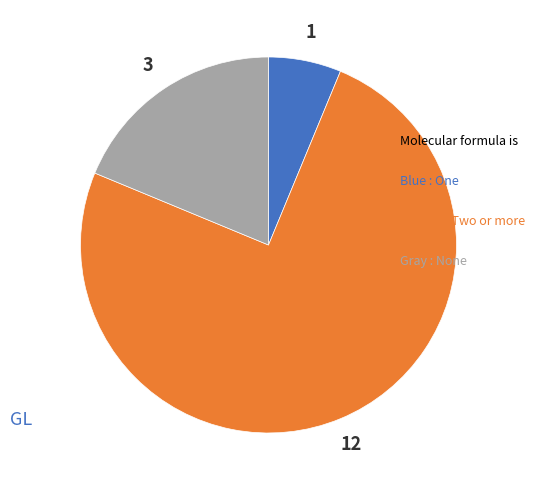

Does any single category account for the majority?

Yes